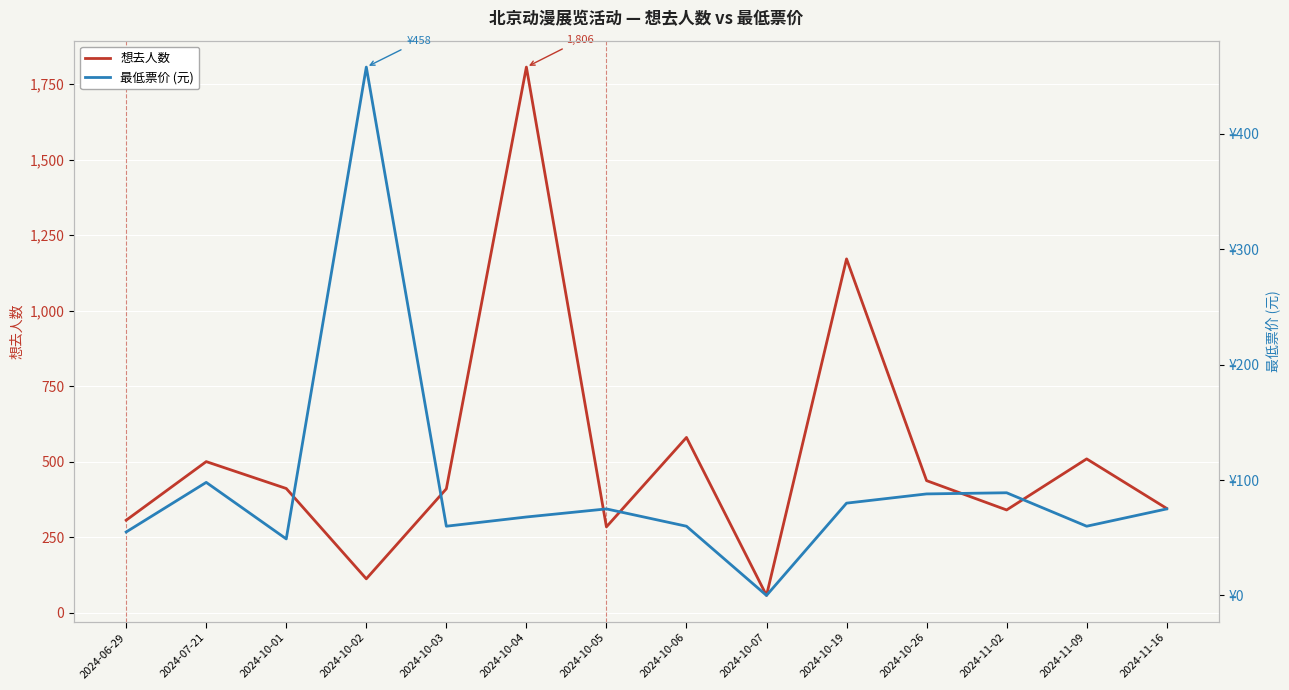

Is the value of 最低票价 (元) at 2024-10-03 greater than the value of 想去人数 at 2024-10-07?

Yes